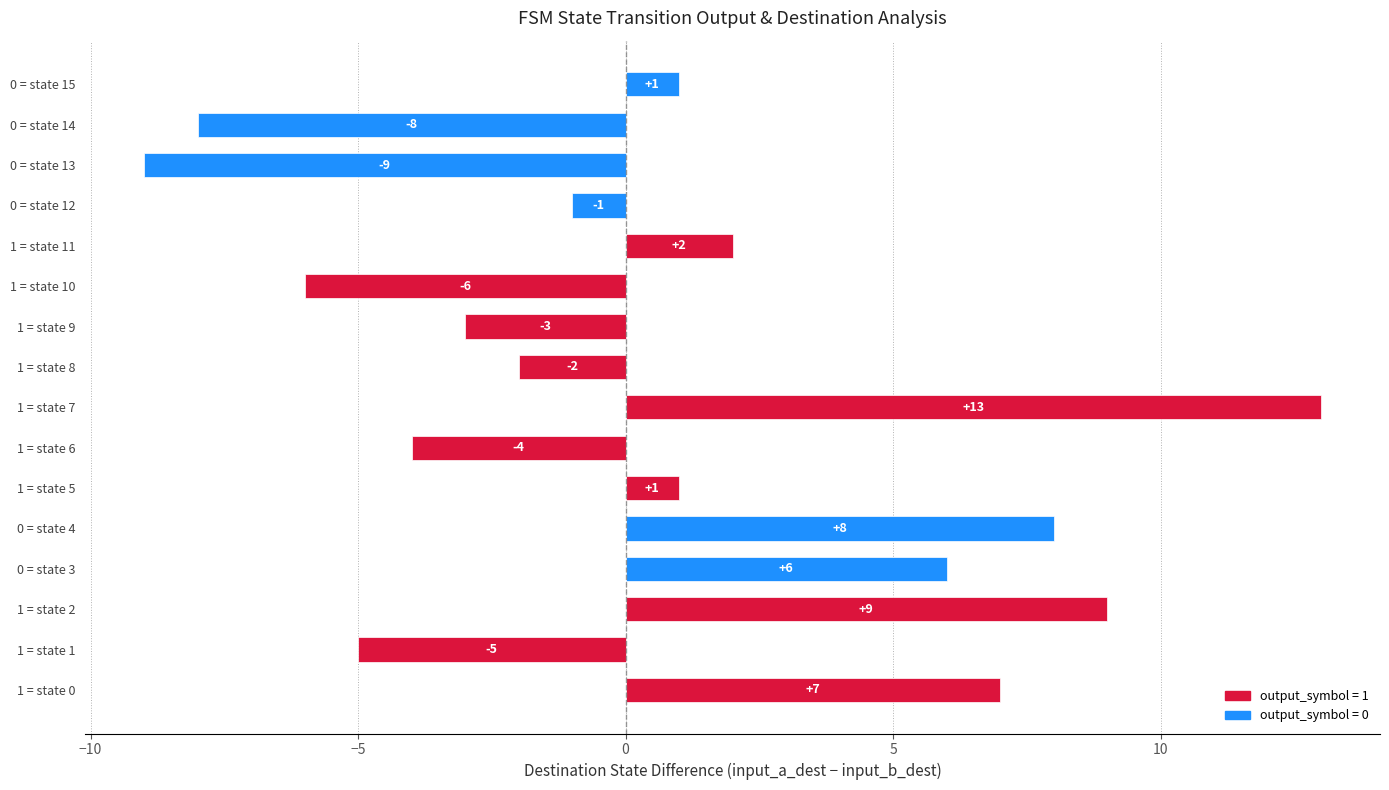

What is the change in value from 1 = state 2 to 0 = state 15?

-8